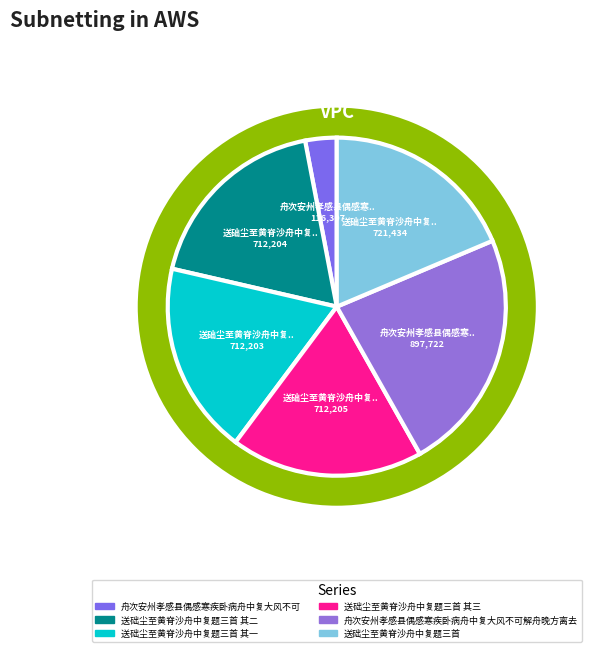

Which slice is the smallest?

舟次安州孝感县偶感寒疾卧病舟中复大风不可